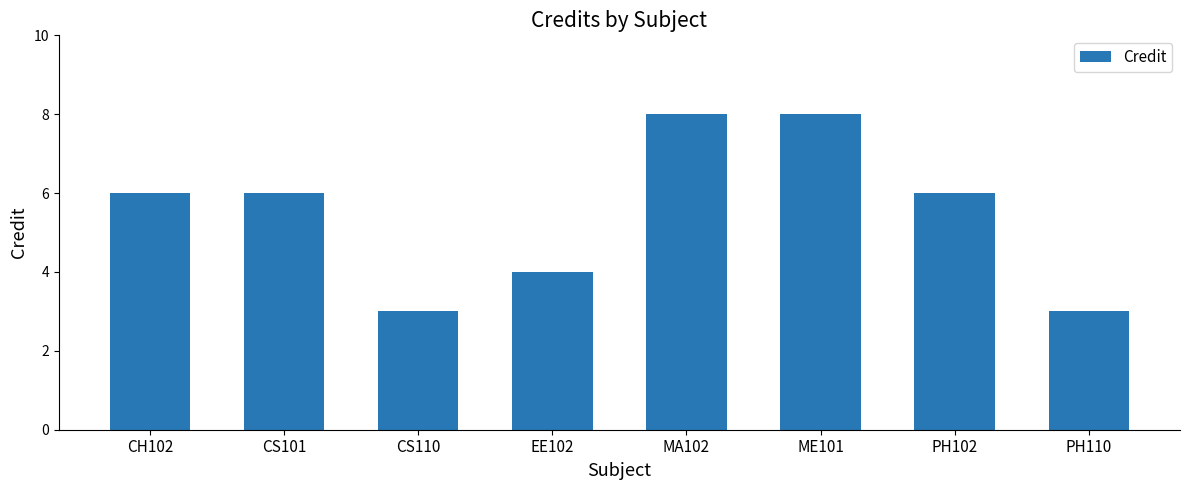

What is the label of the 6th bar from the right?

CS110